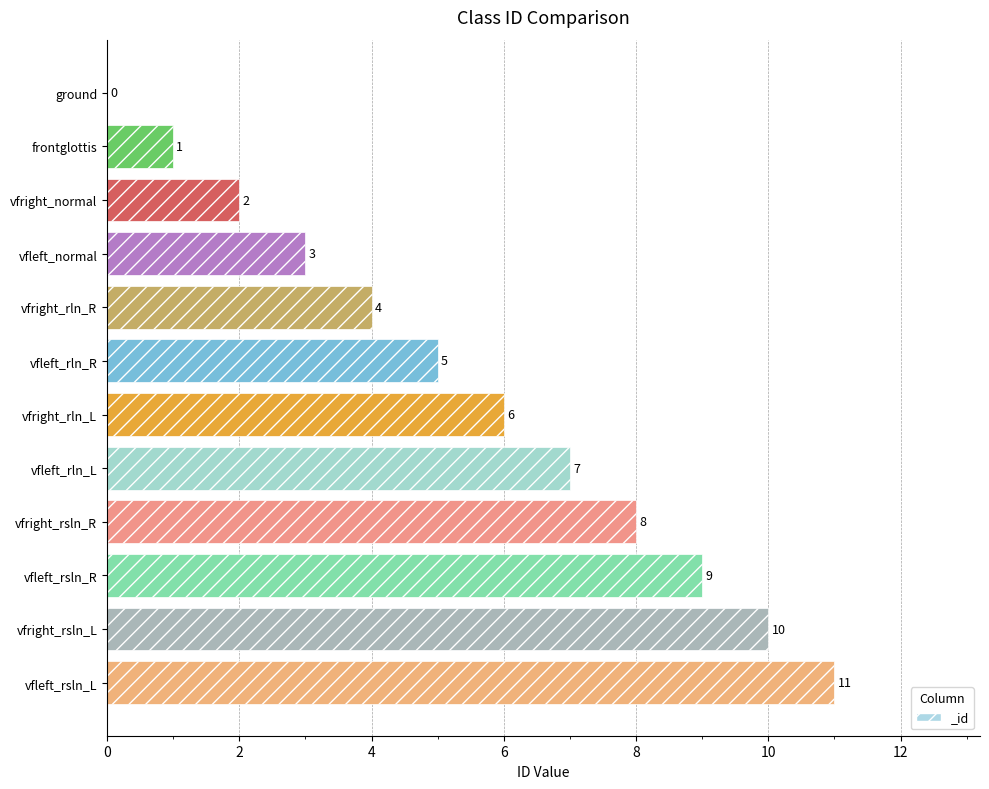

True or false: the data shows 2 at vfright_normal.

True